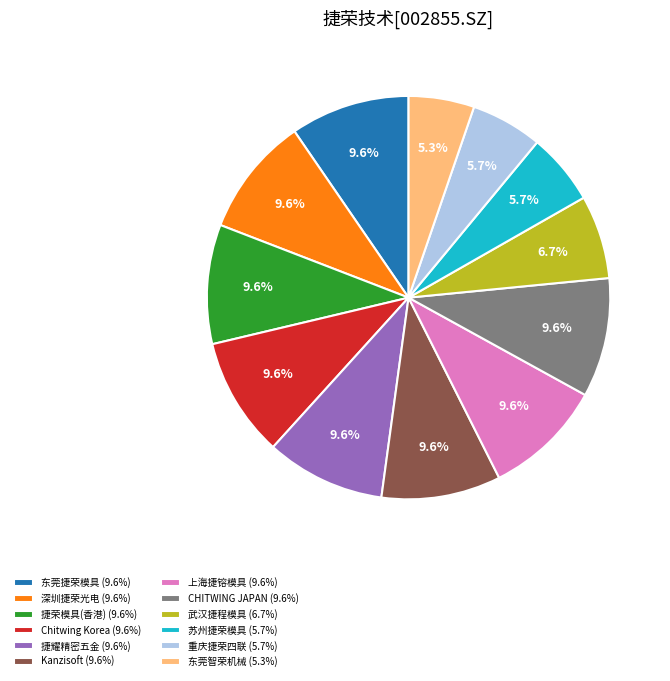

Is the sum of CHITWING JAPAN (9.6%) and Kanzisoft (9.6%) greater than half?

No